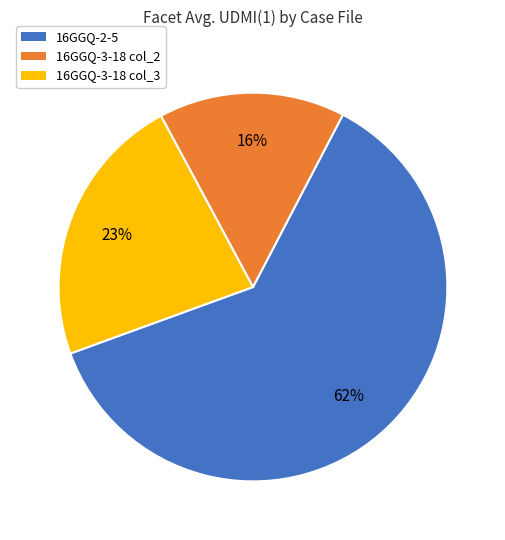

Which has a higher value, 16GGQ-3-18 col_2 or 16GGQ-3-18 col_3?

16GGQ-3-18 col_3